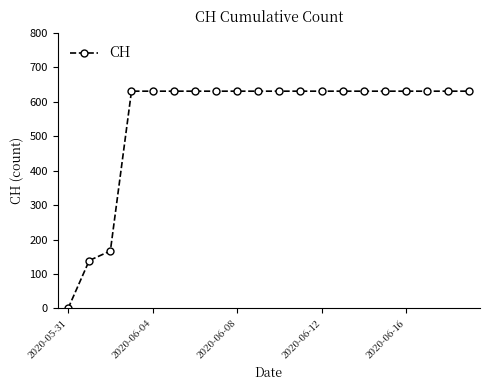

Is this an area chart (filled region under the line)?

No